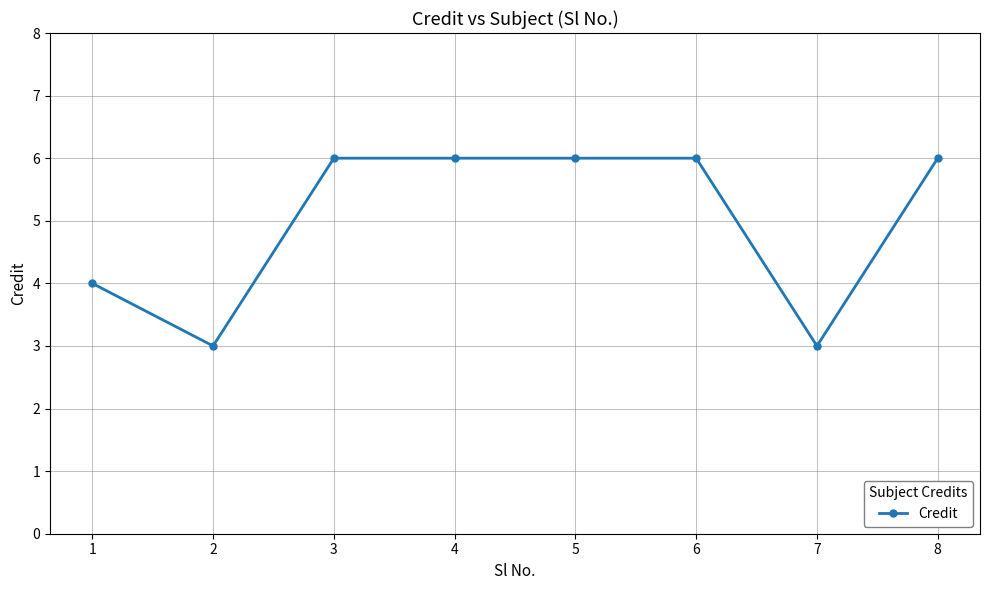

Is this an area chart (filled region under the line)?

No